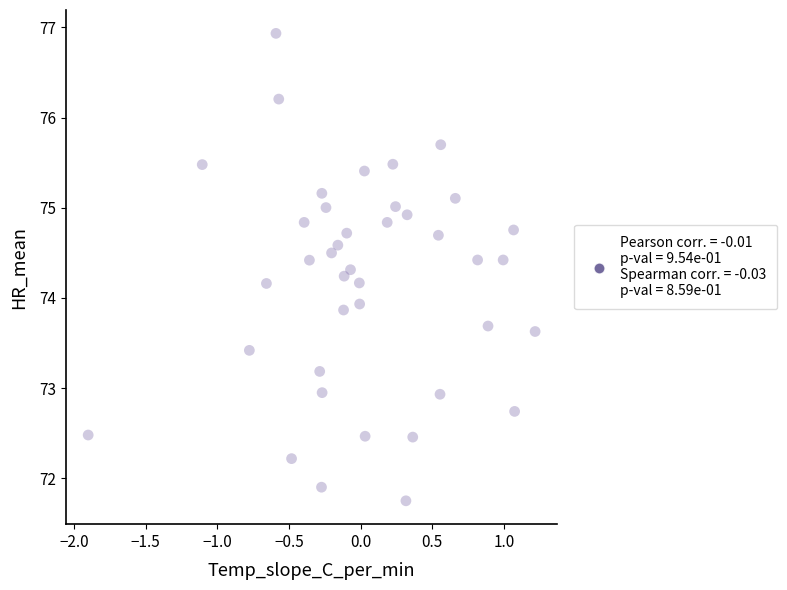

What is the range of Y values (max minus min)?

5.2